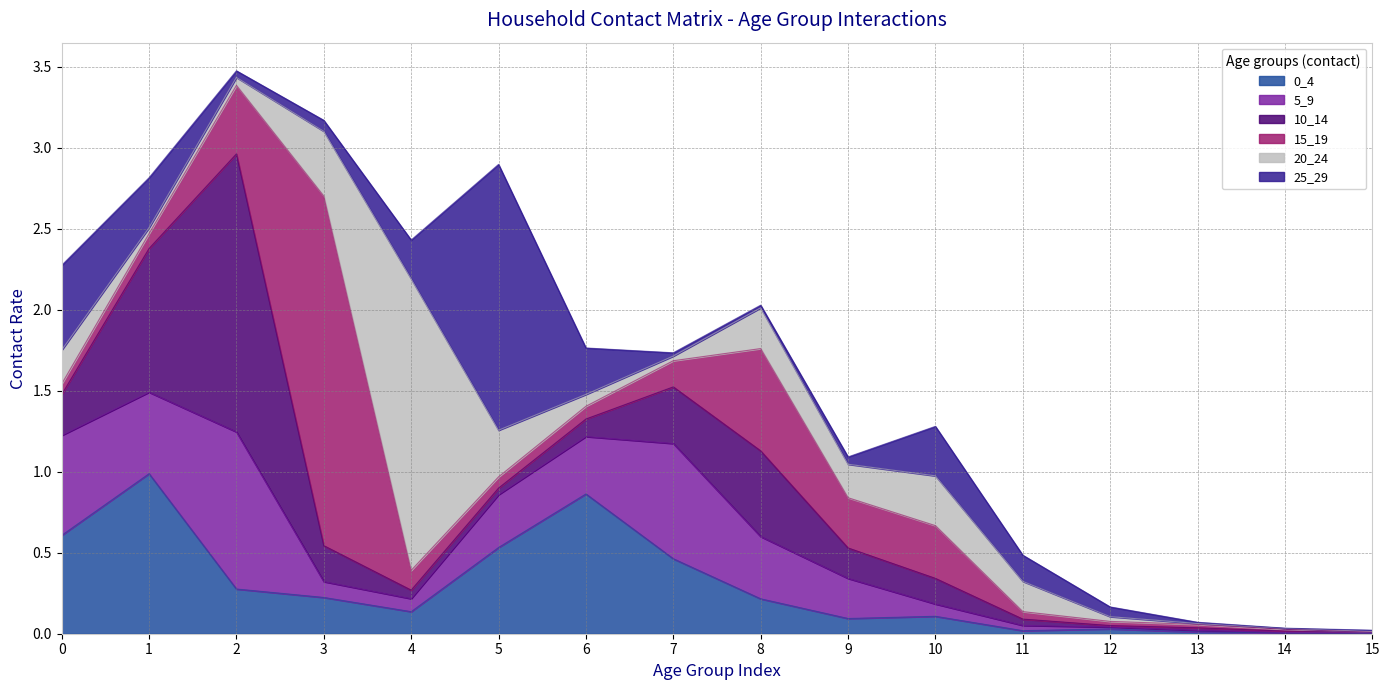

What are all the series names shown in the legend?

0_4, 5_9, 10_14, 15_19, 20_24, 25_29